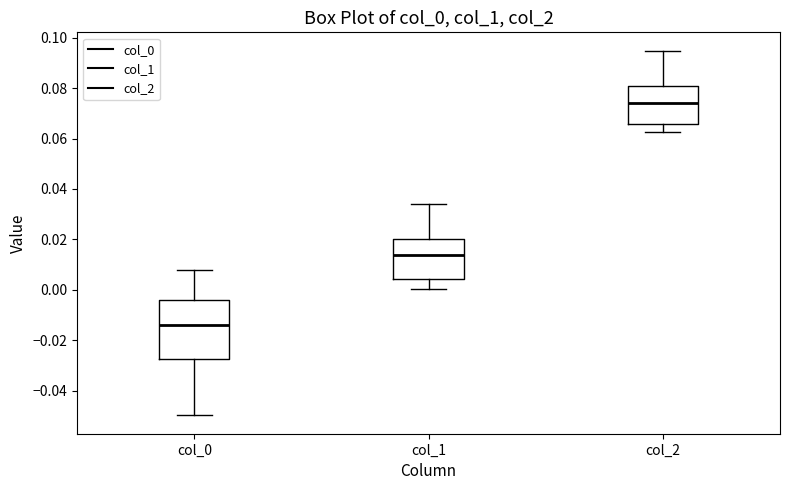

Reading left to right, read every box against the y-axis: the position of its median line, the range the box covers, and the ends of its whiskers. The values are not printed on the chart, so give them approximately, as read against the axis.

col_0: median -0.014, box -0.028 to -0.004, whiskers -0.050 to 0.008
col_1: median 0.014, box 0.004 to 0.020, whiskers 0.000 to 0.034
col_2: median 0.074, box 0.066 to 0.080, whiskers 0.062 to 0.094